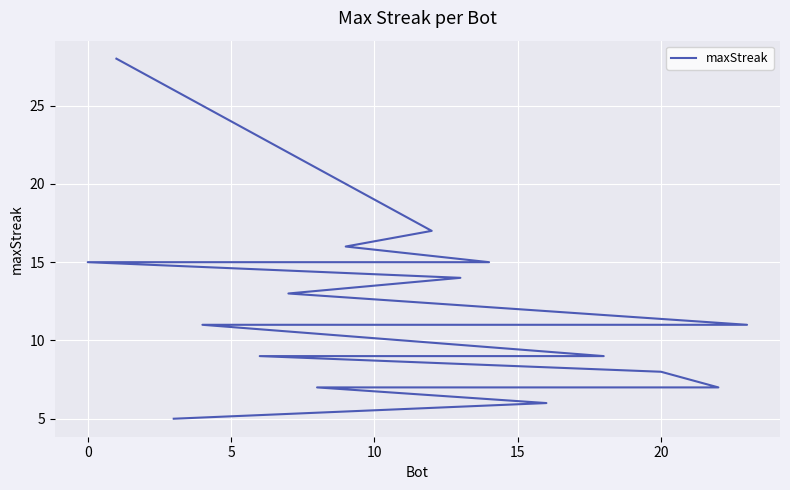

How many lines are shown in the chart?

1